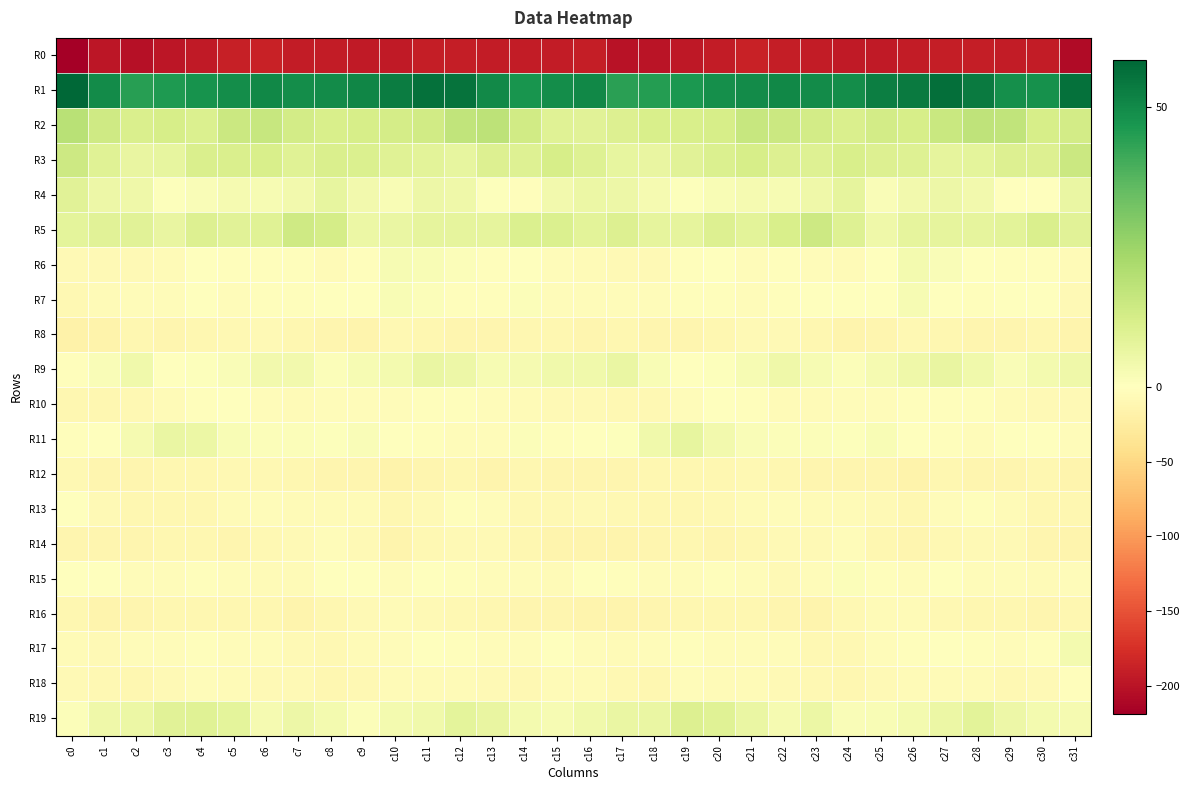

What is the difference between the highest and lowest values at c28?

244.2